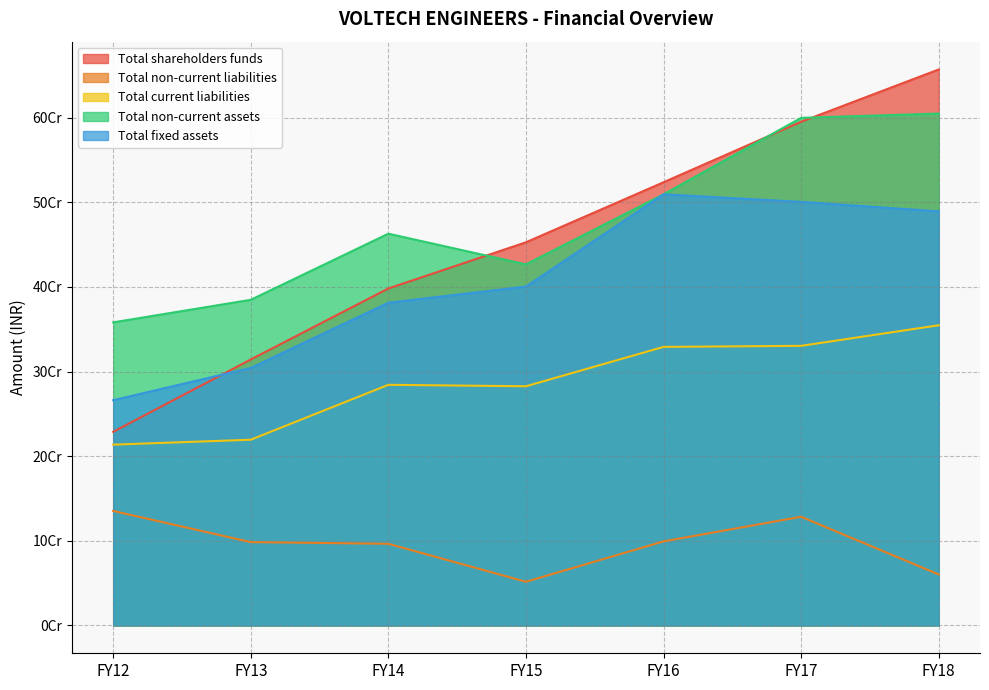

What are all the series names shown in the legend?

Total shareholders funds, Total non-current liabilities, Total current liabilities, Total non-current assets, Total fixed assets